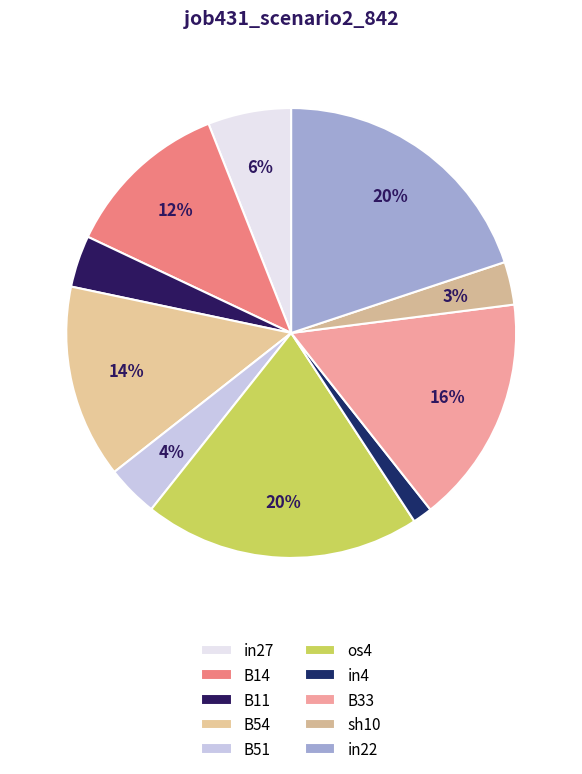

Does B33 represent more than half of the total?

No